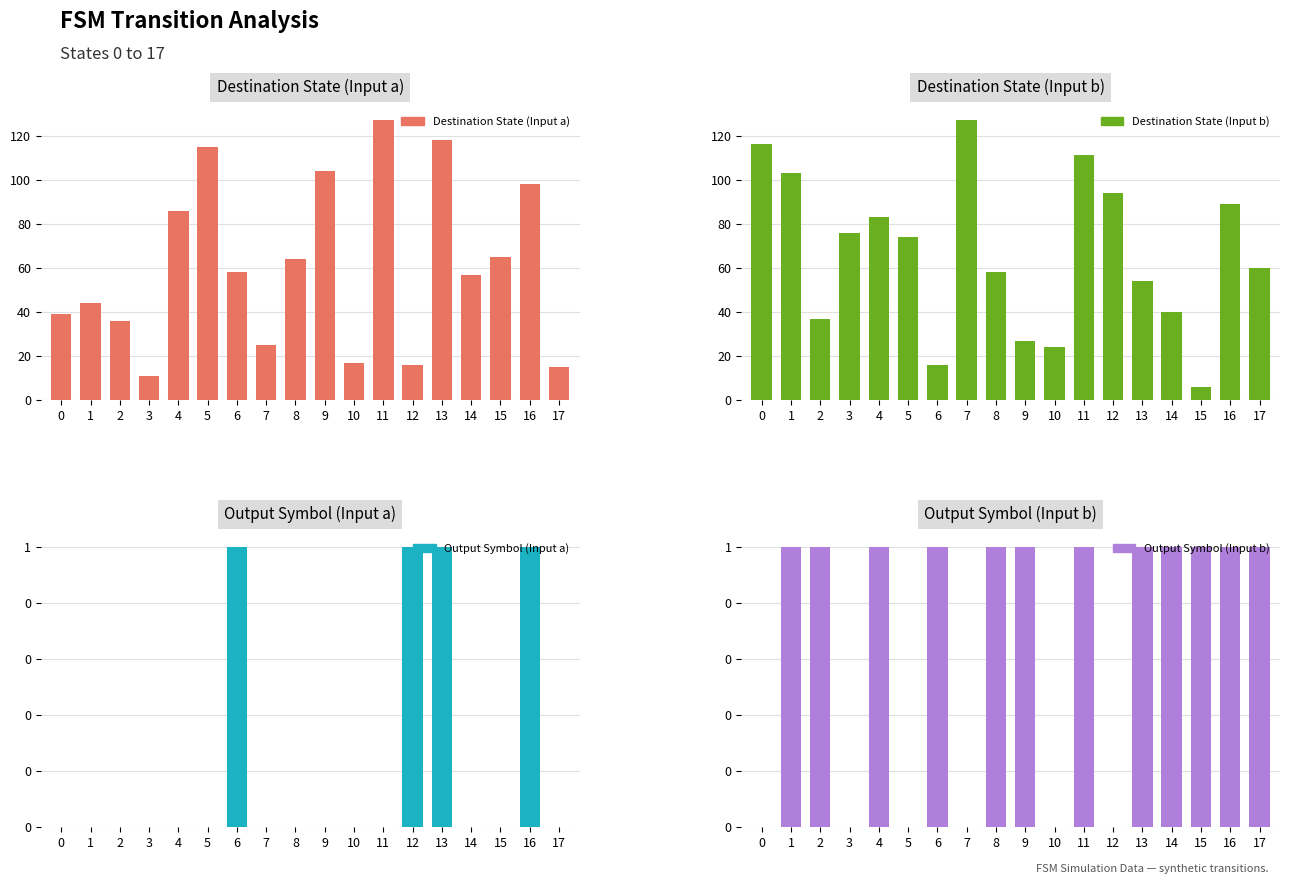

What is the approximate value of Destination State (Input b) at 15?

6